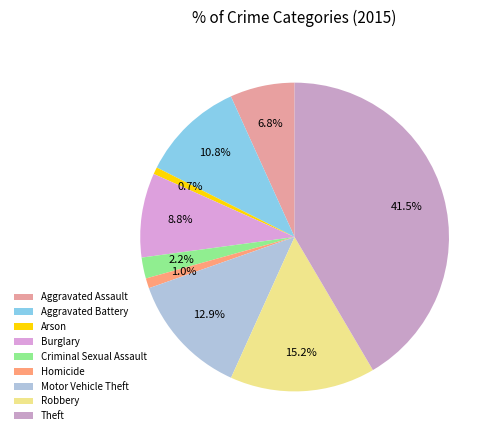

The Aggravated Battery slice represents 4% of the pie. True or false?

False